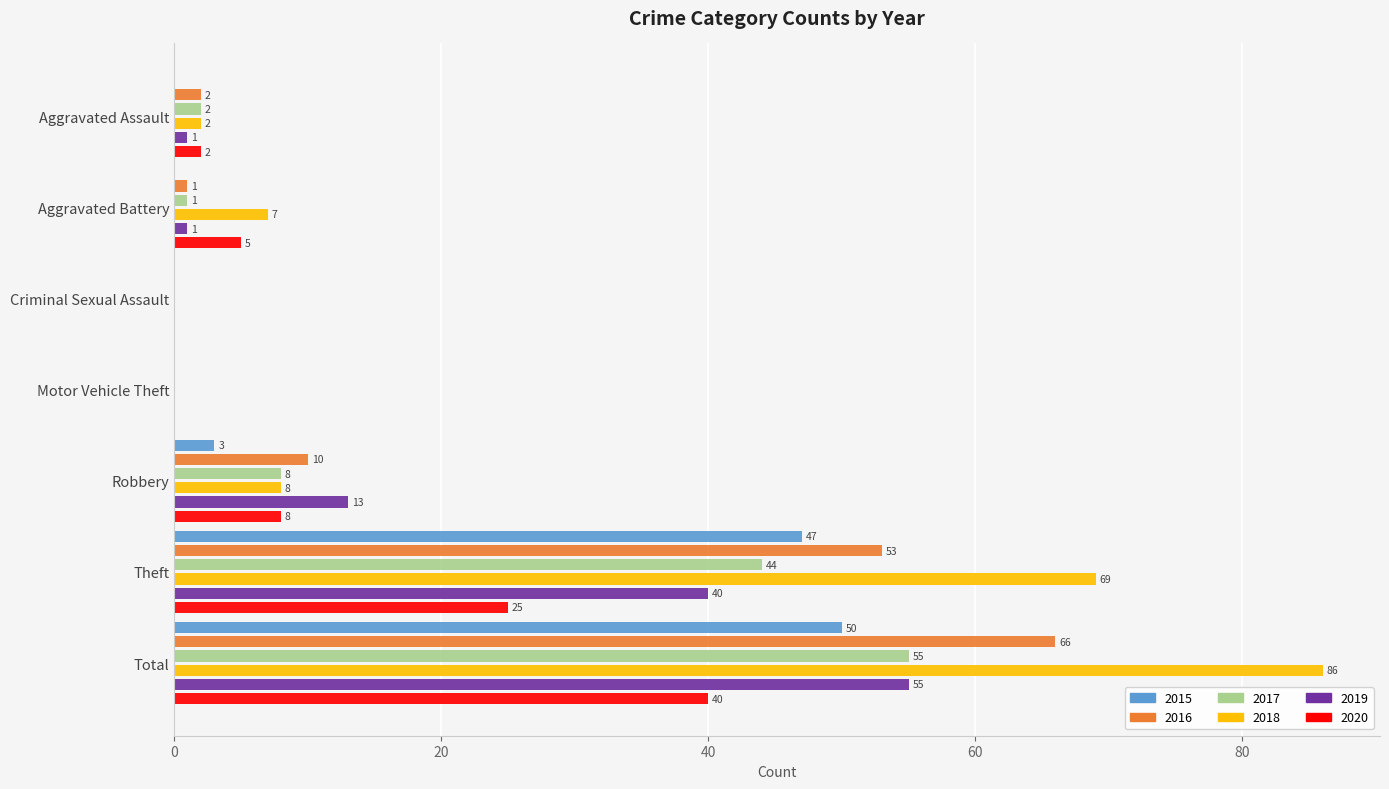

Is it true that 2018 equals 8 at Robbery?

True